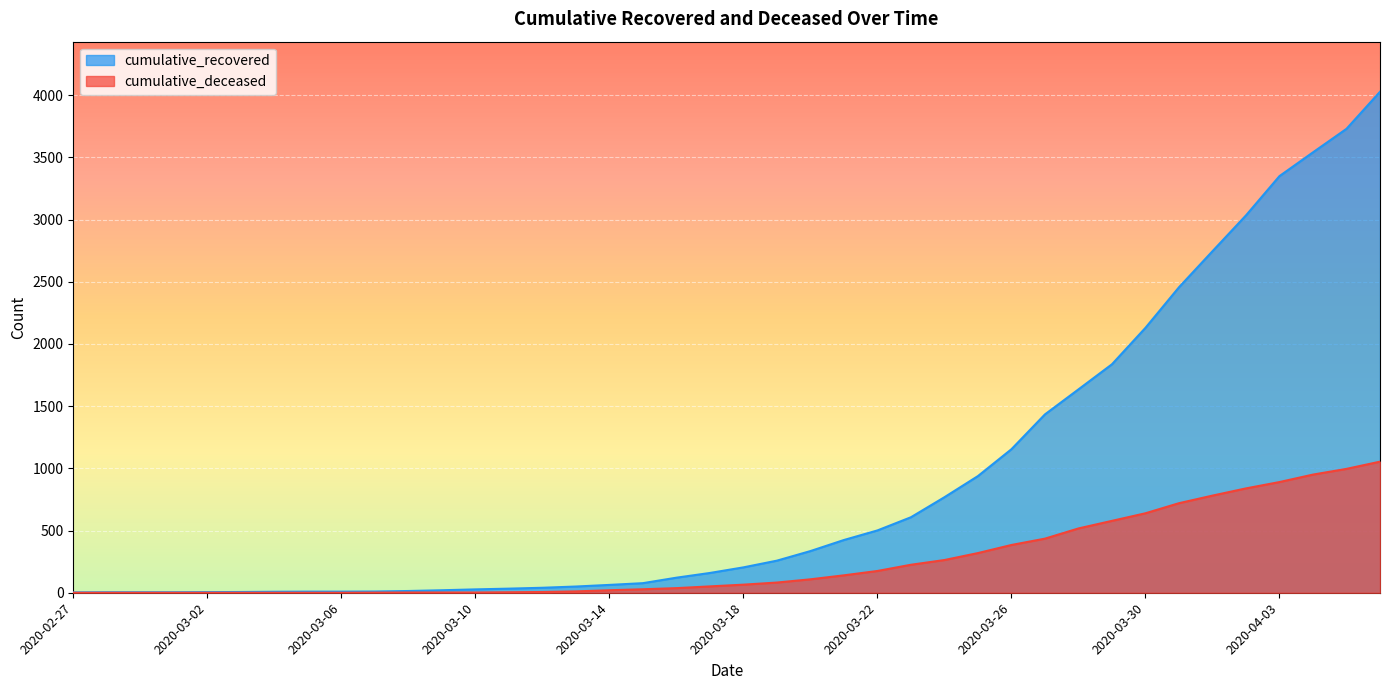

What position from the left is 2020-03-24?

27